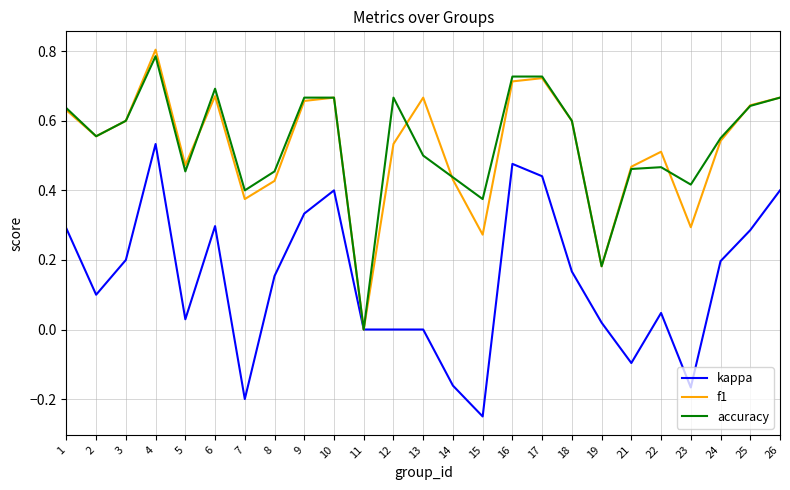

What is the total value across all series at 6?

1.7